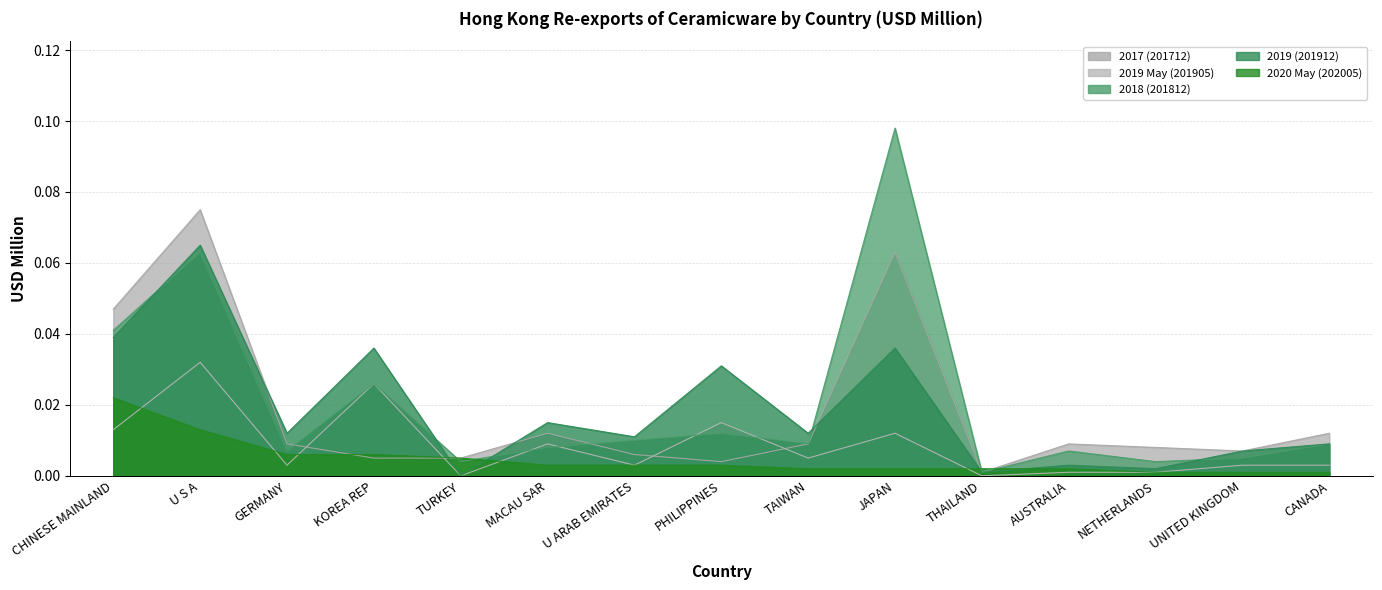

At which category does the chart reach its peak across all series?

JAPAN